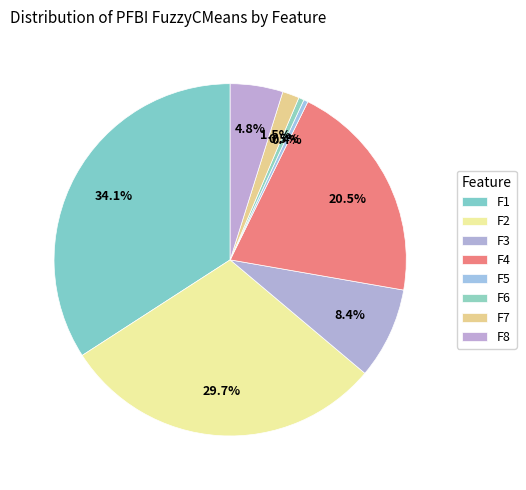

What is the total percentage of F2 and F8?

34.6%